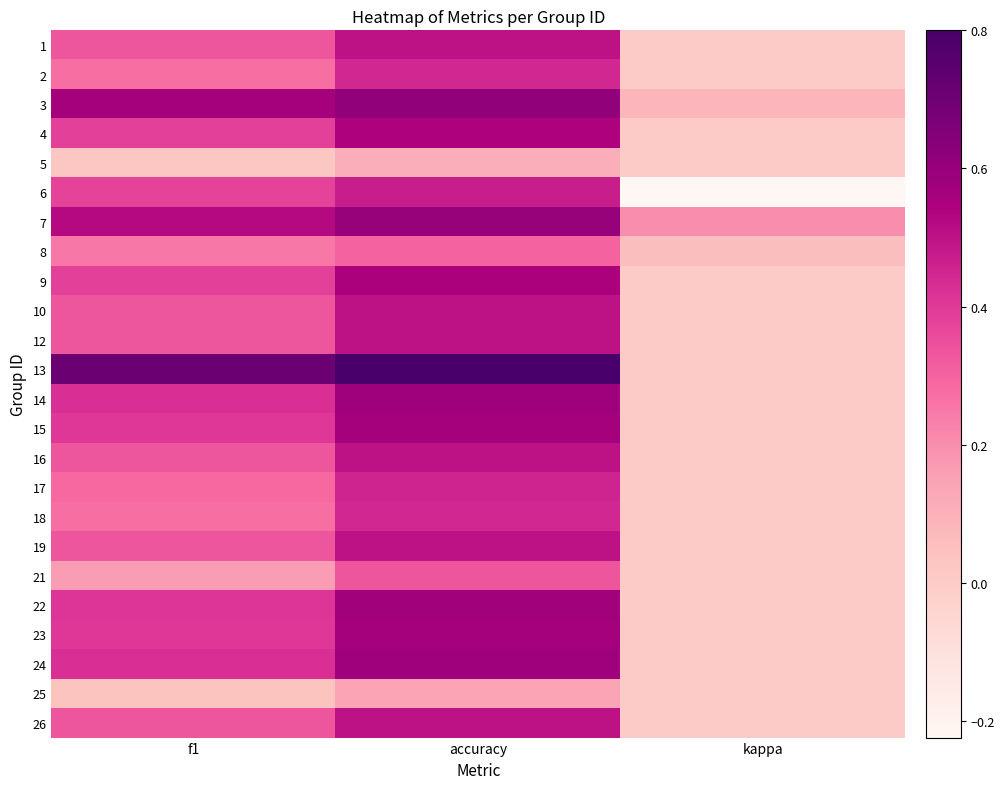

Count the number of data series in this chart.

24